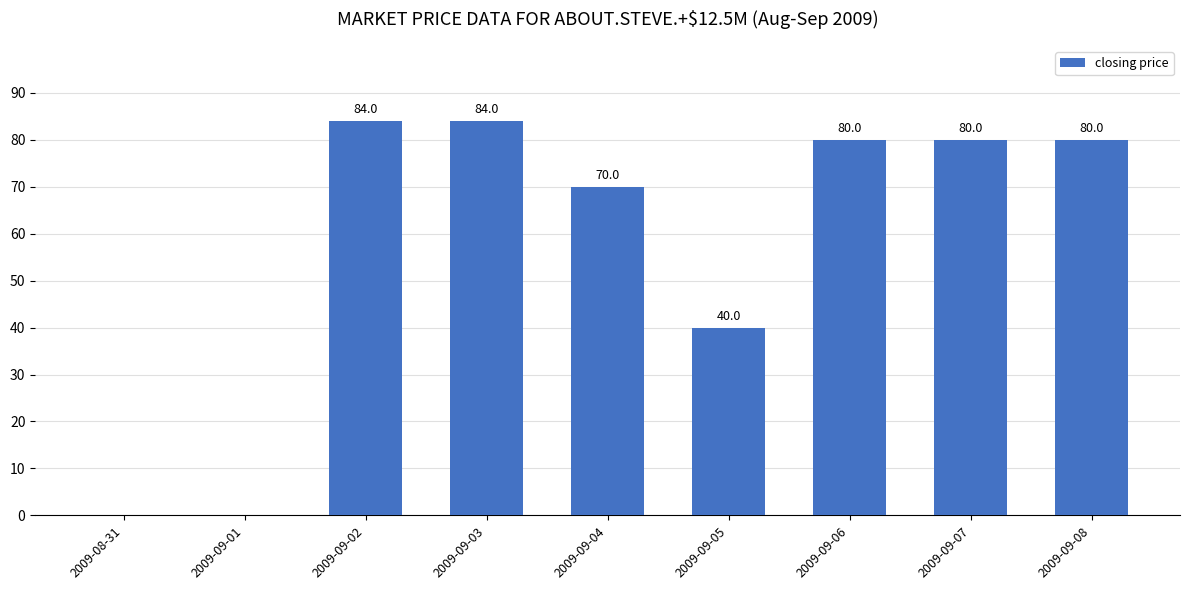

True or false: the data shows 113 at 2009-09-02.

False